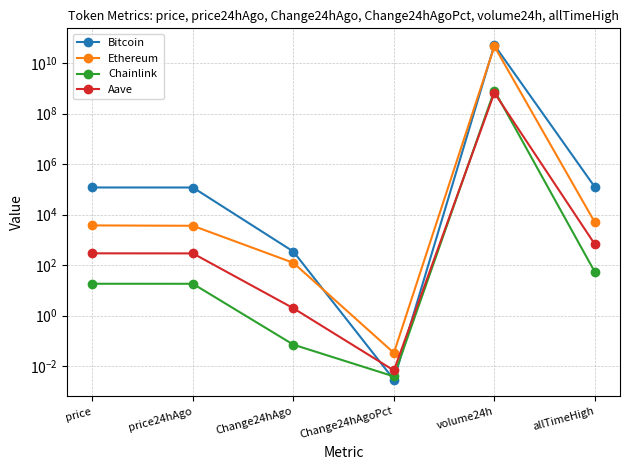

At Change24hAgoPct, list the series in order from smallest to largest.

Bitcoin, Chainlink, Aave, Ethereum